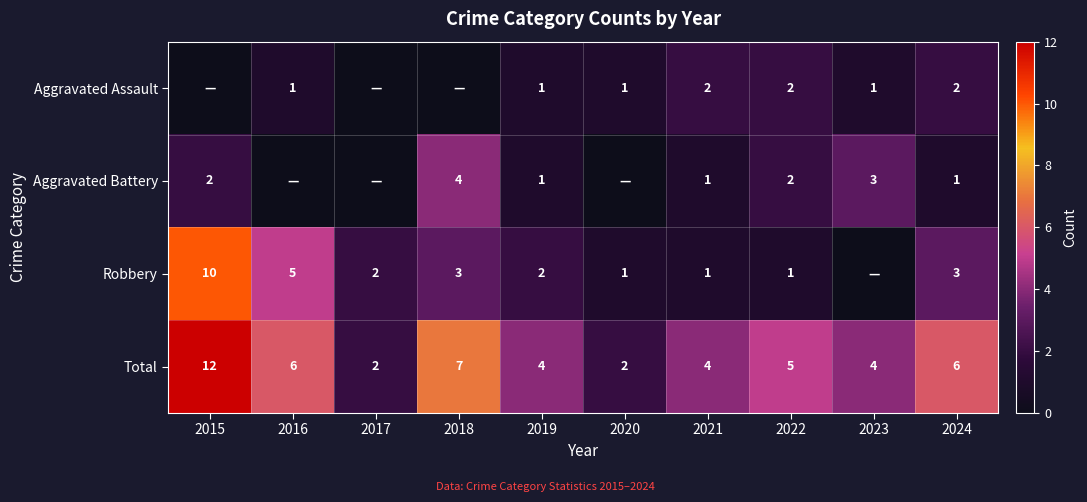

What is the difference between the Total values at 2018 and 2021?

3